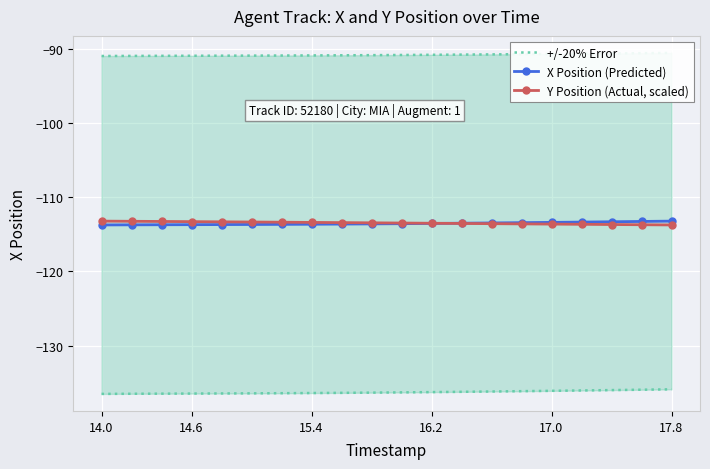

Reading right to left, extract all data points from this chart.

+/-20% Error: -135.9	-135.9	-136.0	-136.0	-136.1	-136.1	-136.2	-136.2	-136.3	-136.3	-136.3	-136.4	-136.4	-136.4	-136.4	-136.4	-136.5	-136.5	-136.5	-136.5
X Position (Predicted): -113.2	-113.3	-113.3	-113.4	-113.4	-113.4	-113.5	-113.5	-113.6	-113.6	-113.6	-113.6	-113.7	-113.7	-113.7	-113.7	-113.7	-113.7	-113.7	-113.8
Y Position (Actual, scaled): -113.8	-113.7	-113.7	-113.7	-113.6	-113.6	-113.6	-113.6	-113.5	-113.5	-113.5	-113.4	-113.4	-113.4	-113.4	-113.3	-113.3	-113.3	-113.3	-113.2